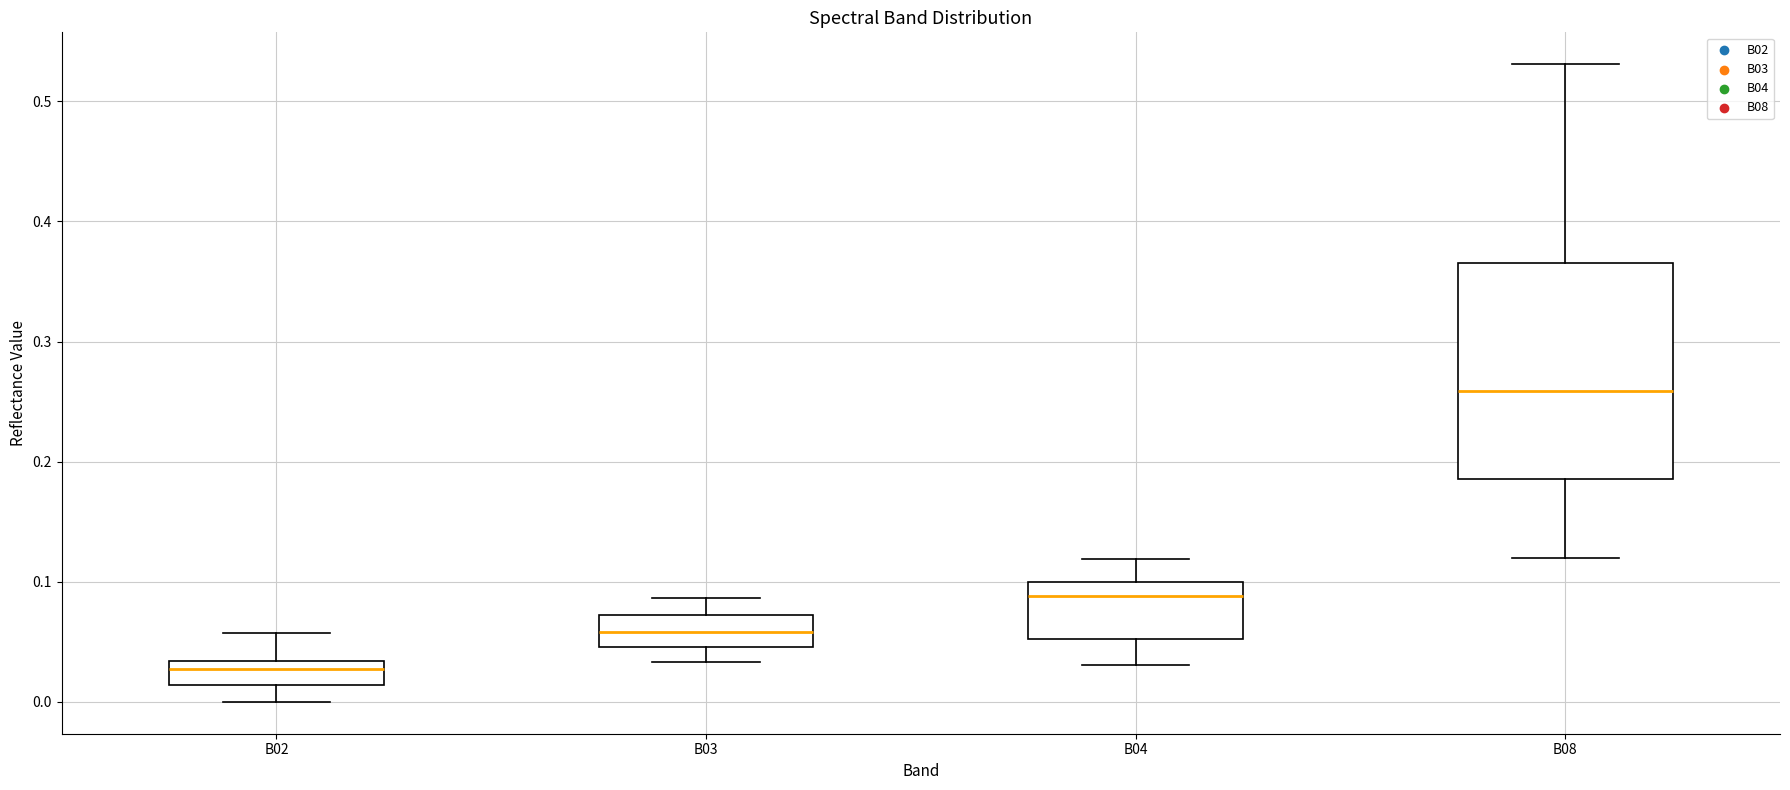

Reading left to right, transcribe this box plot: for each box, give where its median line is, the range the box spans, and where its two whiskers end, as read against the y-axis. The values are not printed on the chart, so give them approximately, as read against the axis.

B02: median 0.03 (just below the box's upper edge), box 0.01 to 0.03, whiskers 0.00 to 0.06
B03: median 0.06, box 0.05 to 0.07, whiskers 0.03 to 0.09
B04: median 0.09, box 0.05 to 0.10, whiskers 0.03 to 0.12
B08: median 0.26, box 0.19 to 0.37, whiskers 0.12 to 0.53